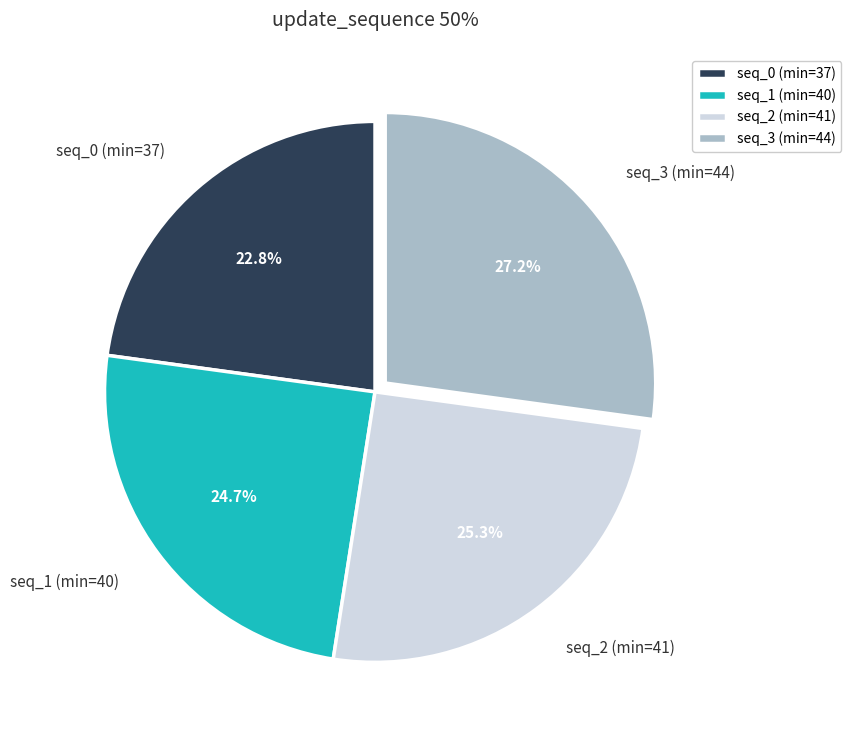

What portion of the pie excludes seq_1 (min=40)?

75.3%